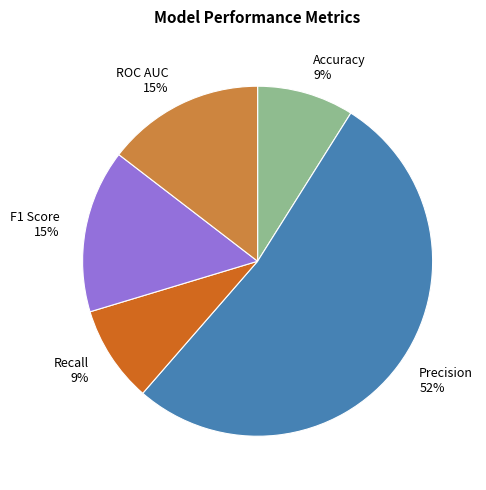

Combined, do ROC AUC and Recall account for over 50%?

No